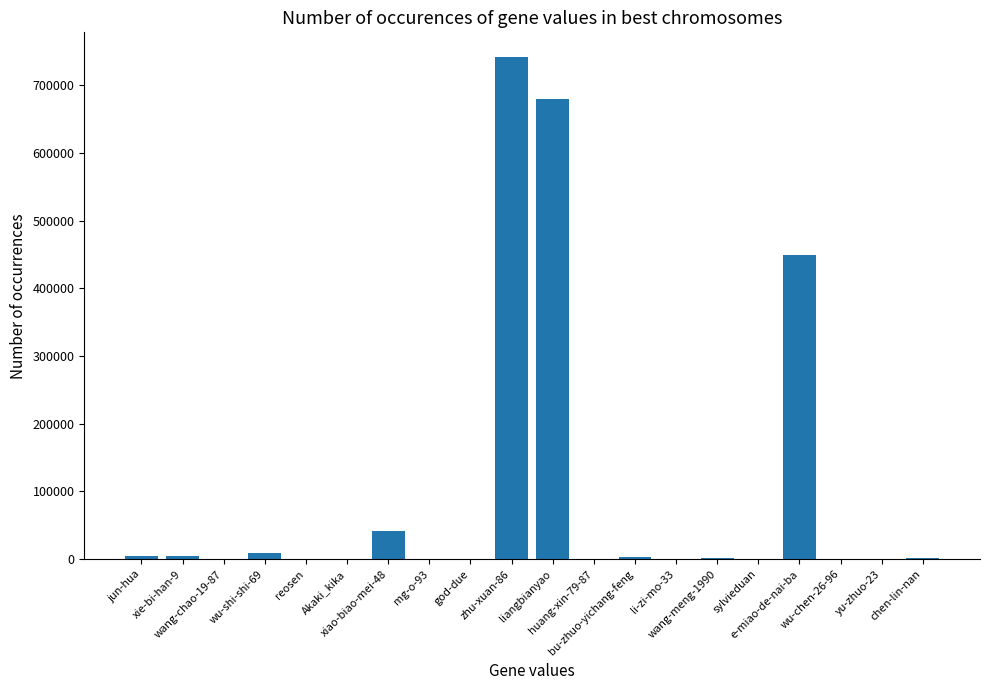

What is the difference between the values at wu-chen-26-96 and jun-hua?

4390